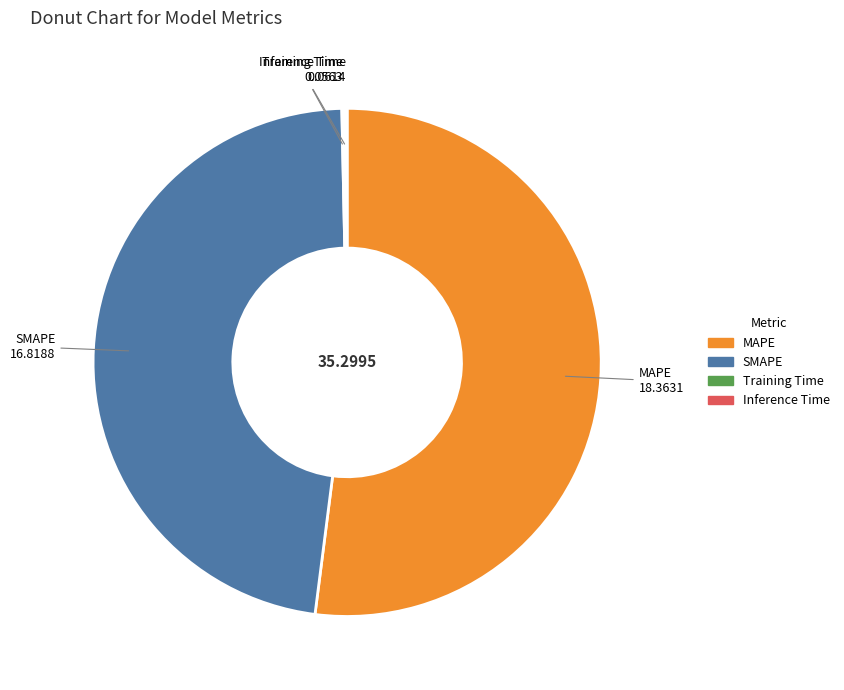

Is the sum of MAPE and SMAPE greater than half?

Yes